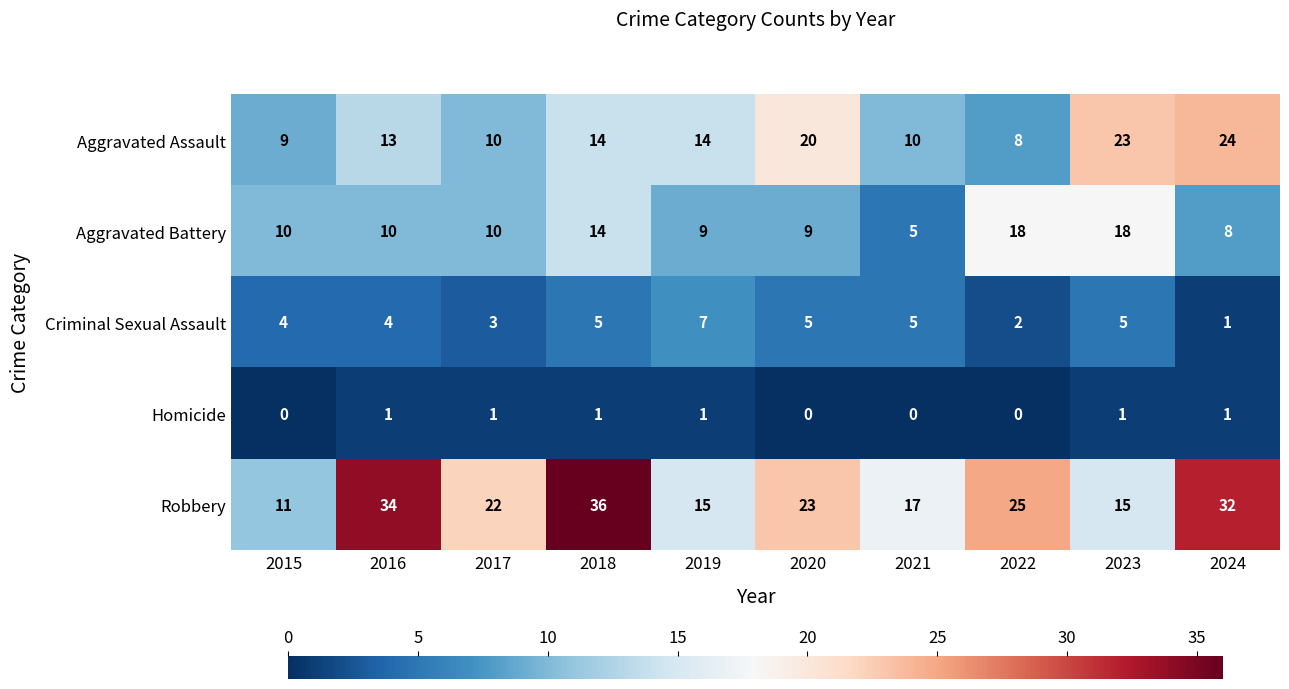

How many Homicide values are between 0 and 1?

10